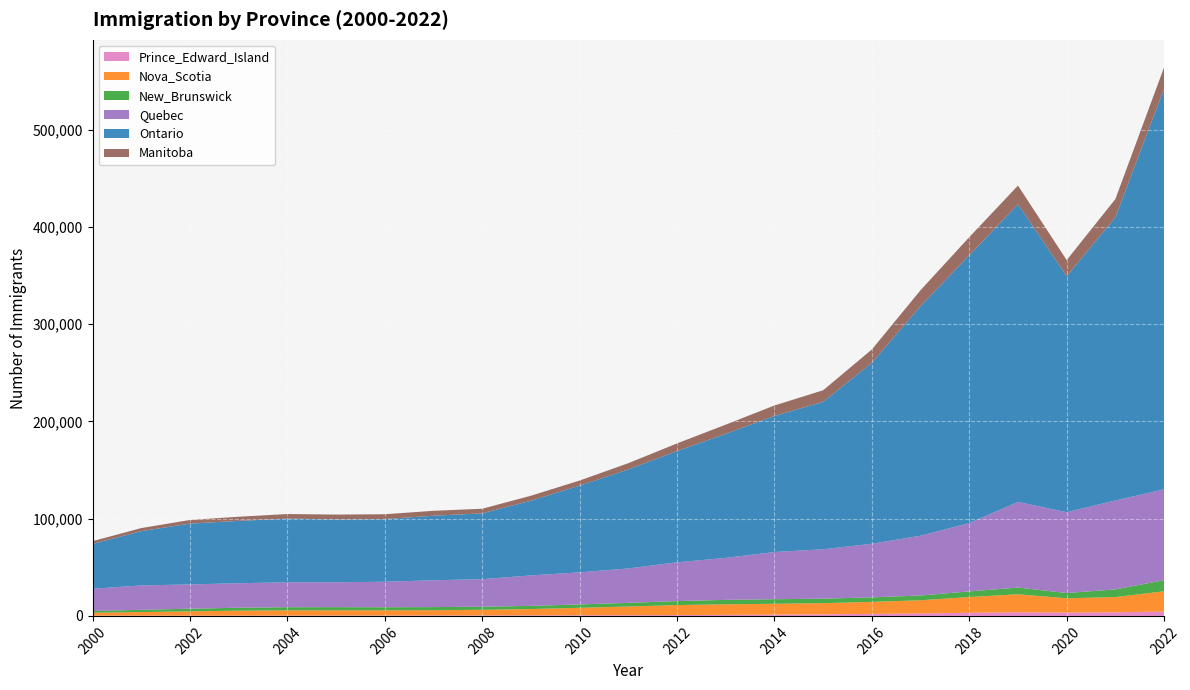

Reading right to left, transcribe all the data shown in this chart.

Prince_Edward_Island: 4475	3715	3390	3675	3200	2500	2060	1610	1290	1035	880	780	685	630	520	470	390	345	315	285	260	255	235
Nova_Scotia: 20845	15685	14705	18570	16205	13585	12365	11515	11165	10885	10250	8865	7660	6415	5745	5400	5380	5425	5430	5095	4400	3685	3075
New_Brunswick: 11405	7870	5430	6875	5805	4900	4660	4595	4705	4575	4115	3780	3470	3260	3210	3195	3120	3225	3200	3025	2775	2305	1825
Quebec: 93425	91420	83095	88055	70290	61460	55085	50815	48525	43185	39850	35375	32965	31325	28280	27580	26230	25610	25605	25205	24915	25095	22775
Ontario: 411920	291230	242595	306020	275360	236085	186060	151610	139890	127545	114340	101775	89190	76860	67705	66380	64430	64625	65495	64110	62590	55790	46140
Manitoba: 22060	18705	16670	19295	18630	16420	13770	11890	10815	9470	7955	6480	5250	5095	4735	5065	4990	4955	4710	4250	3720	3205	2830